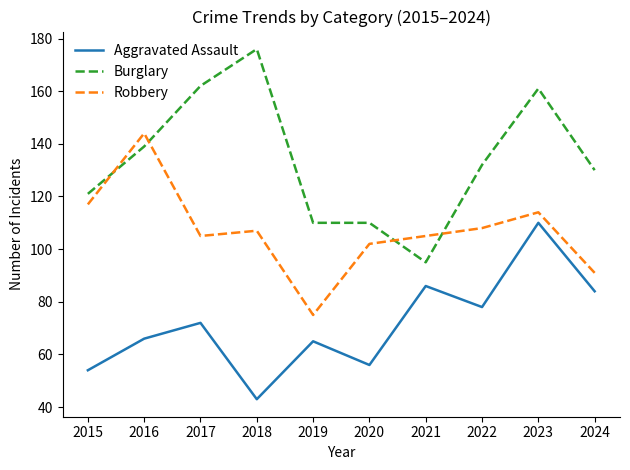

Does the chart display data point markers on the line(s)?

No